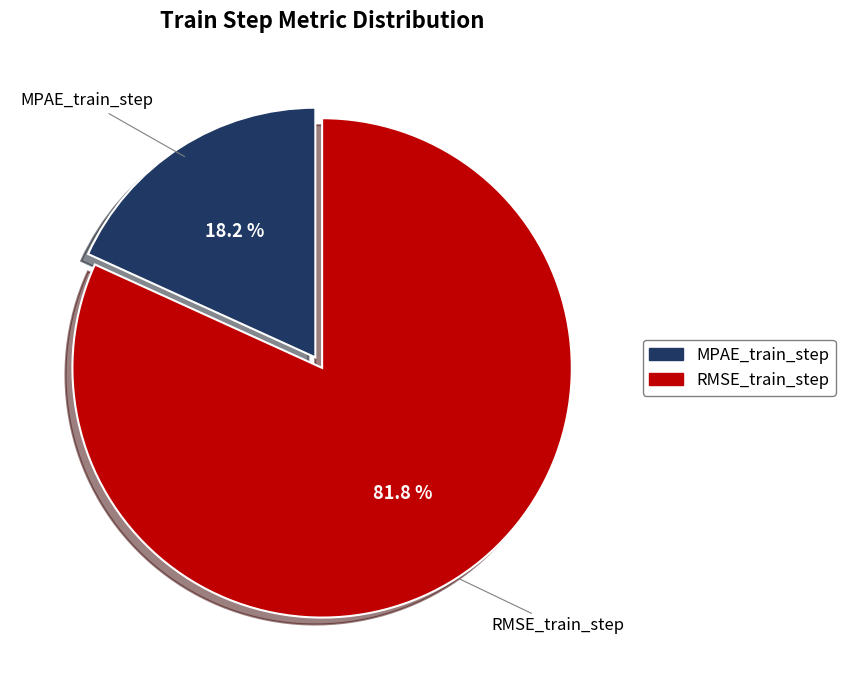

What is the total percentage of MPAE_train_step and RMSE_train_step?

100.0%